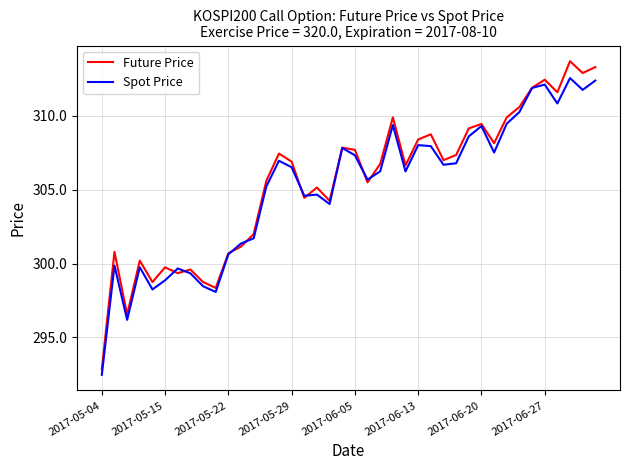

How many lines are shown in the chart?

2